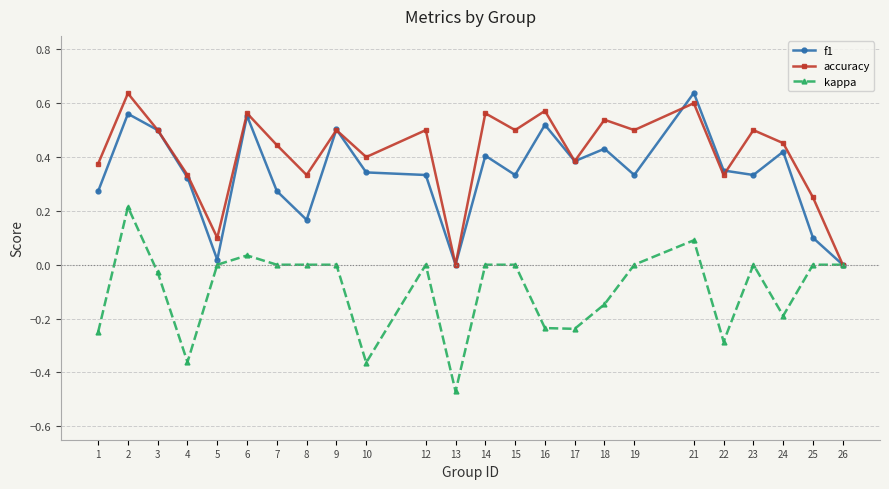

Which category has the highest value in the f1 series?

21